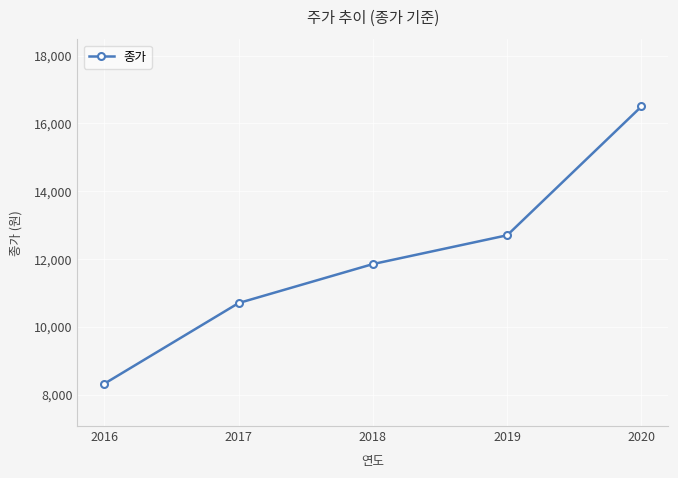

List the labels in order of value, largest first.

2020, 2019, 2018, 2017, 2016